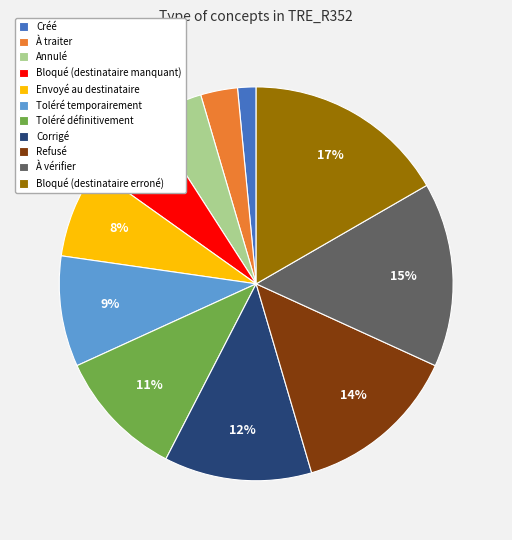

How many segments does this pie chart have?

11